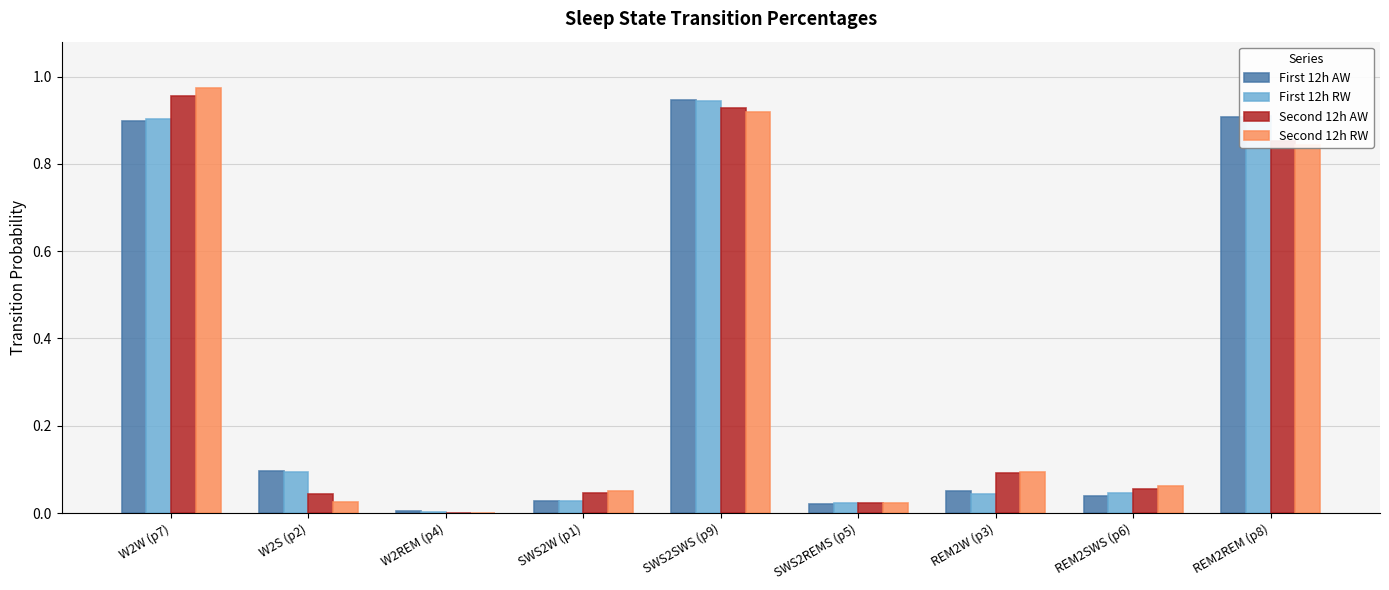

Which category has the highest value across all series?

W2W (p7)